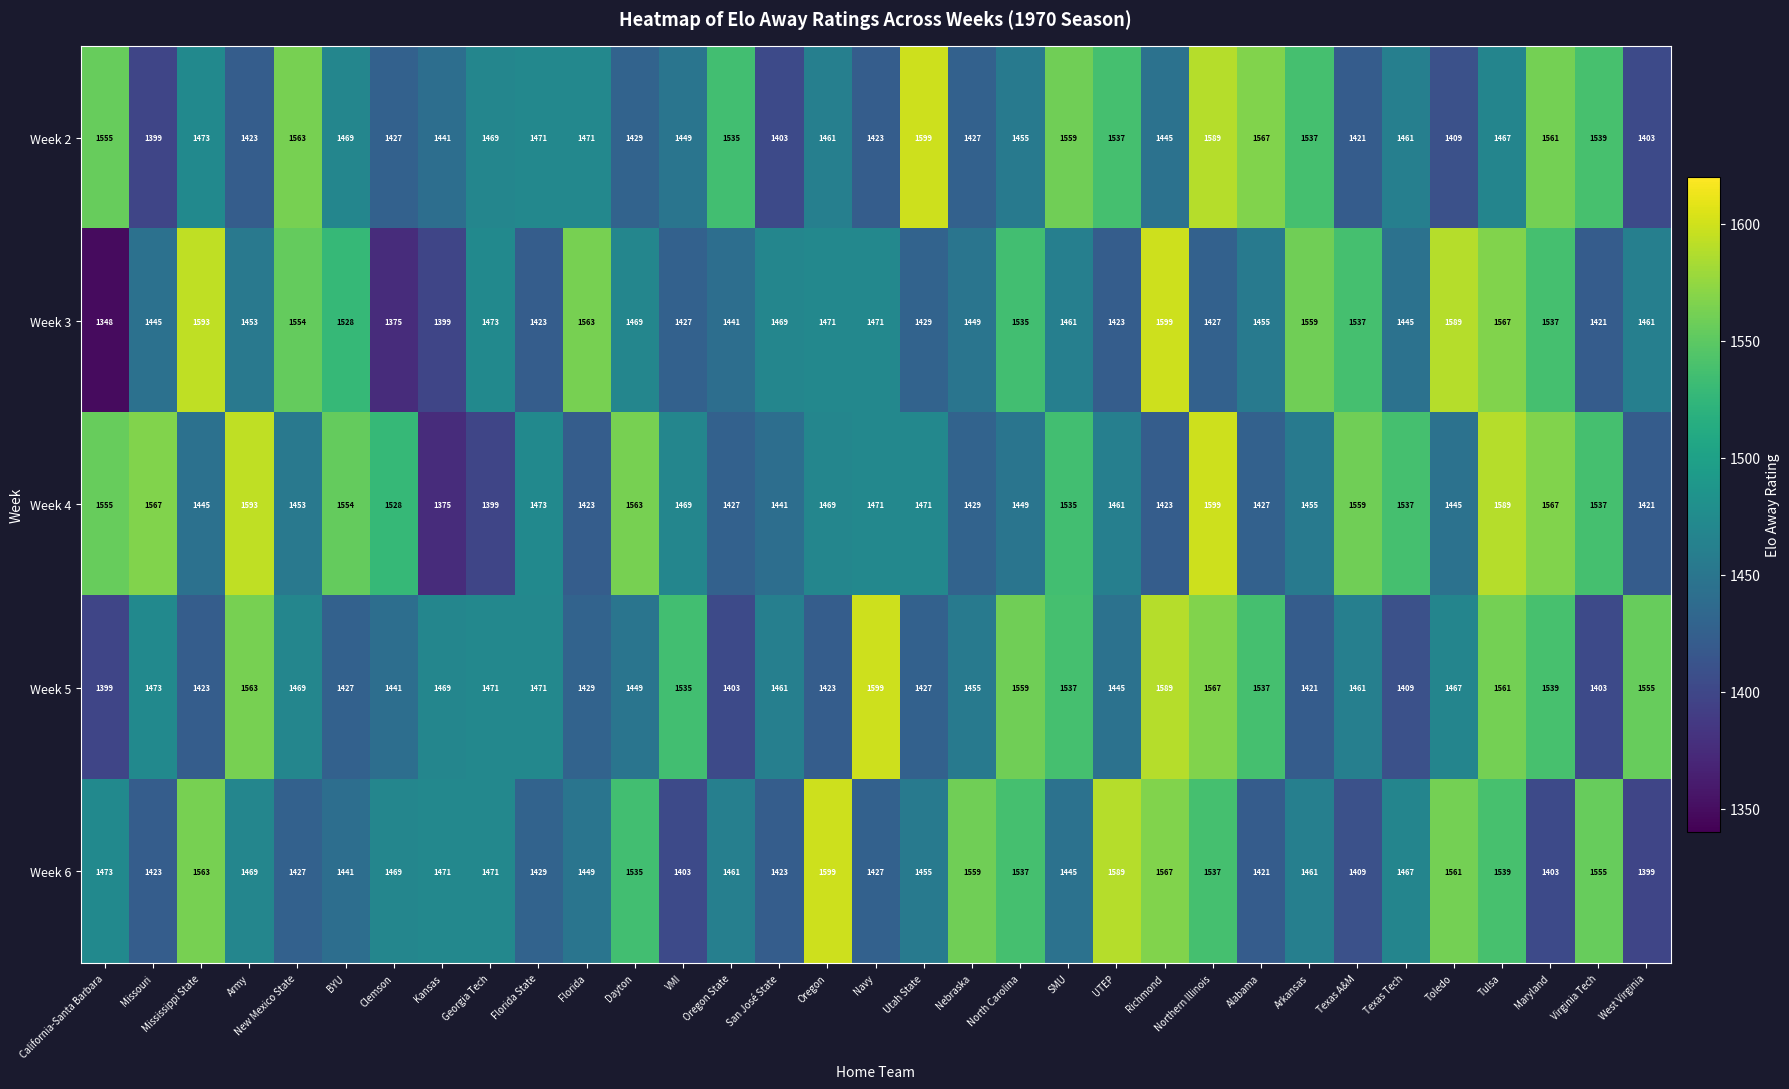

What is the total value across all series at UTEP?

7455